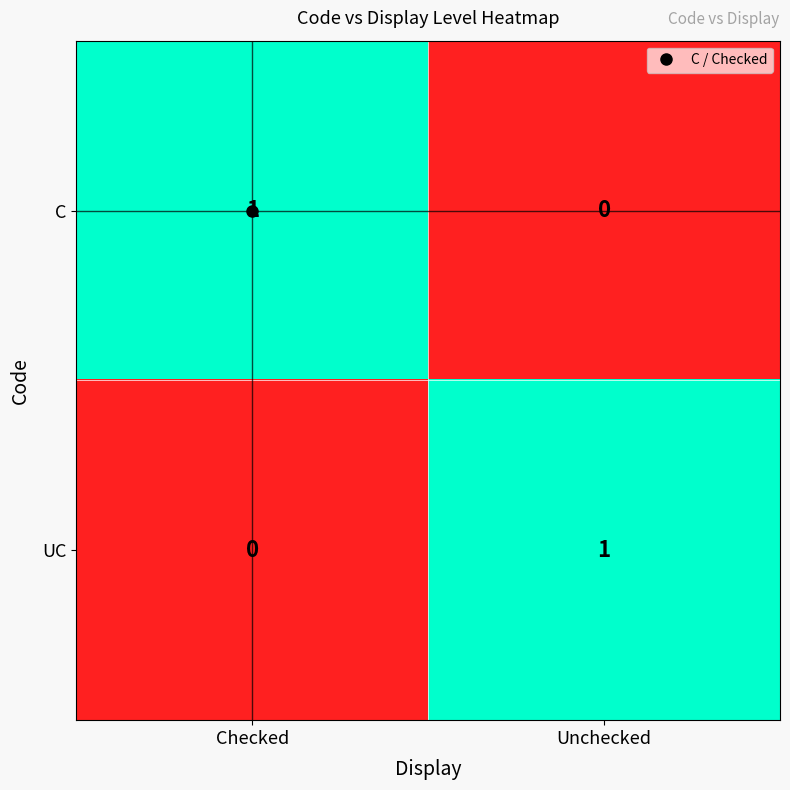

Where is UC nearest to the value 0?

Checked